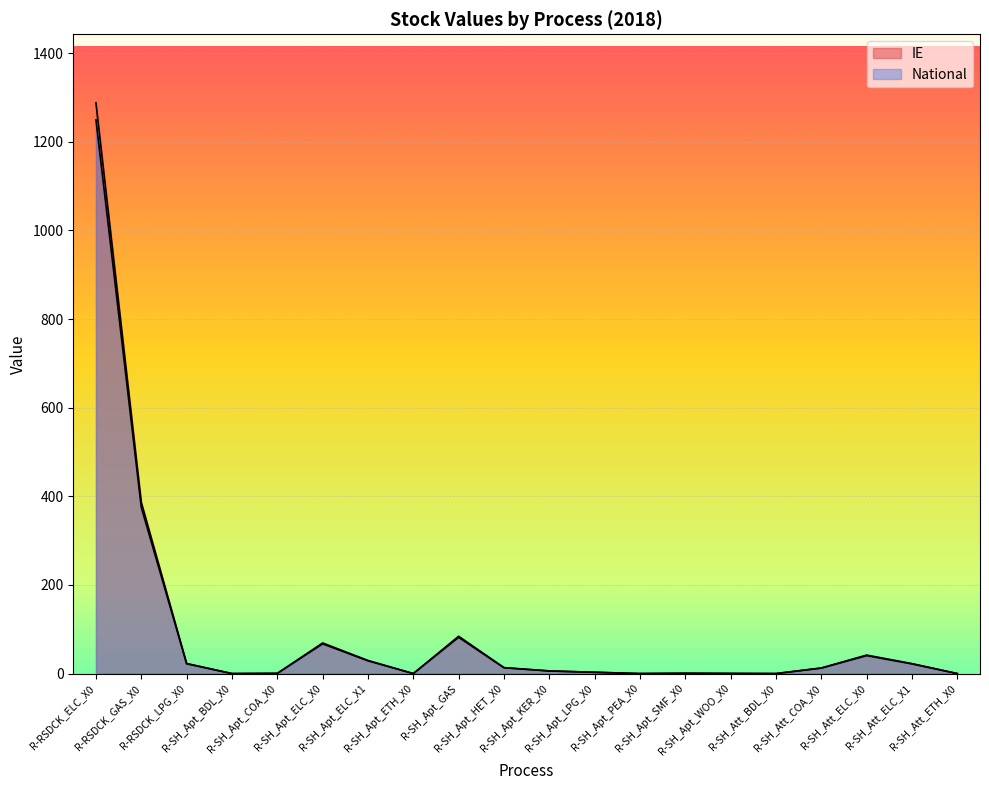

Is the value of IE at R-RSDCK_GAS_X0 greater than the value of National at R-SH_Apt_ELC_X1?

Yes